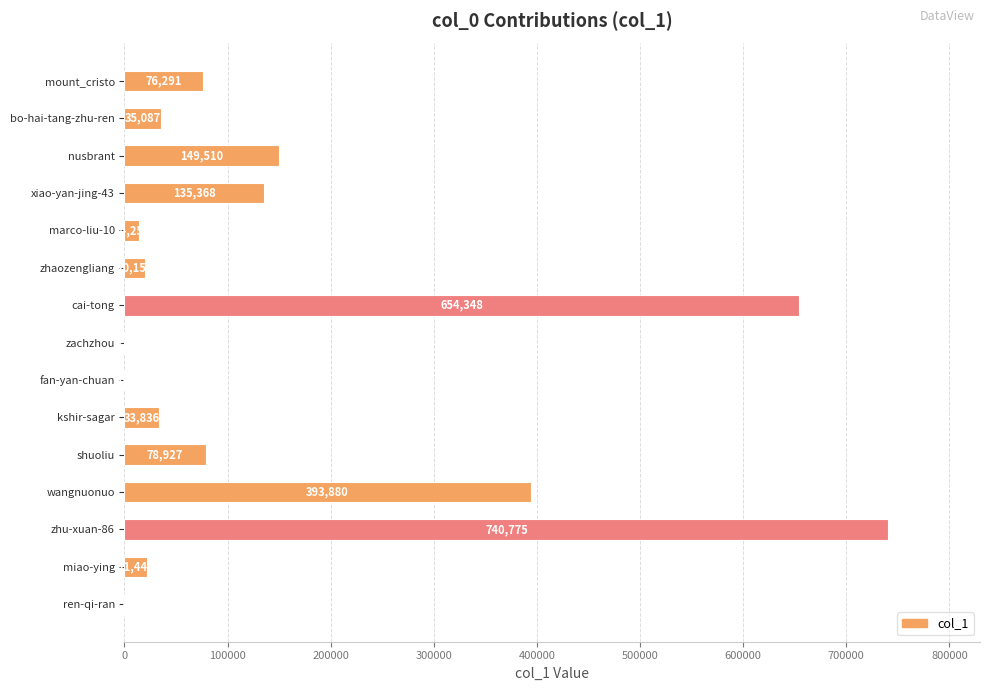

What is the maximum value shown in the chart?

740775